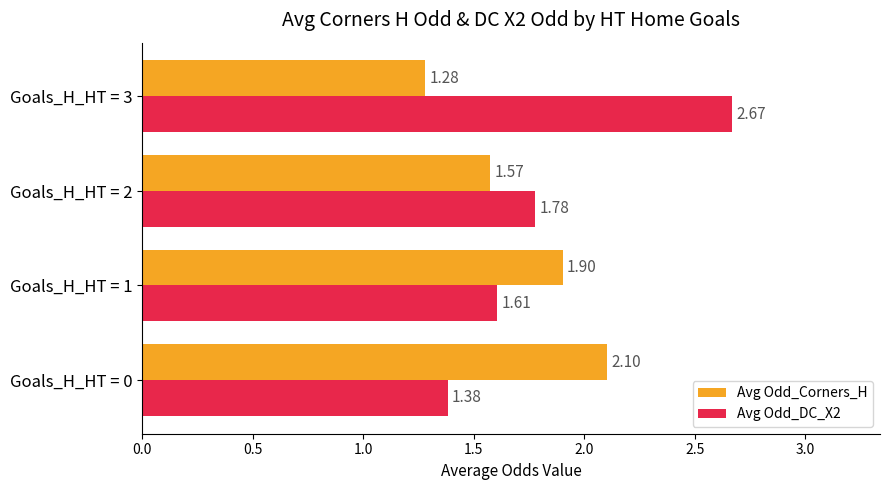

What is the difference between the second highest and minimum values in the Avg Odd_DC_X2 series?

0.4